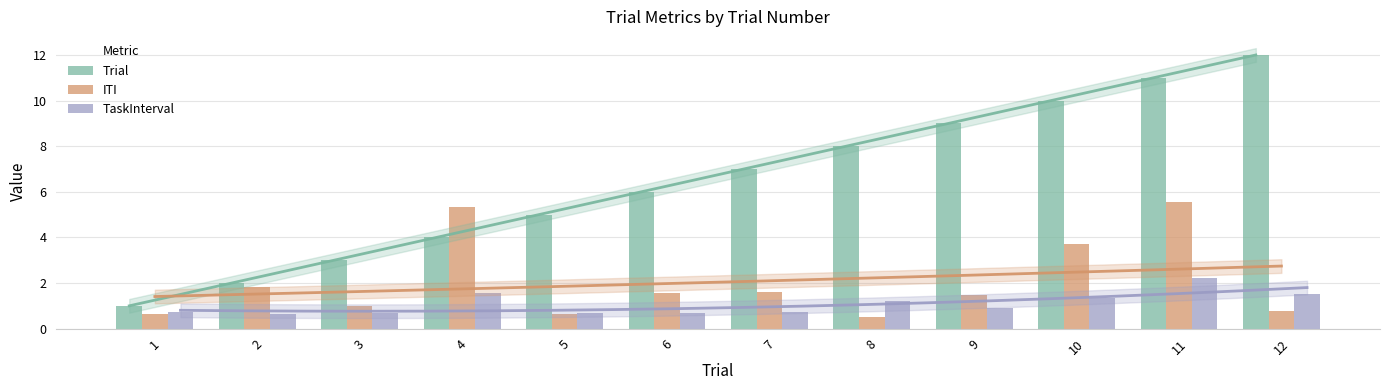

At 11, list the series in order from largest to smallest.

Trial, ITI, TaskInterval